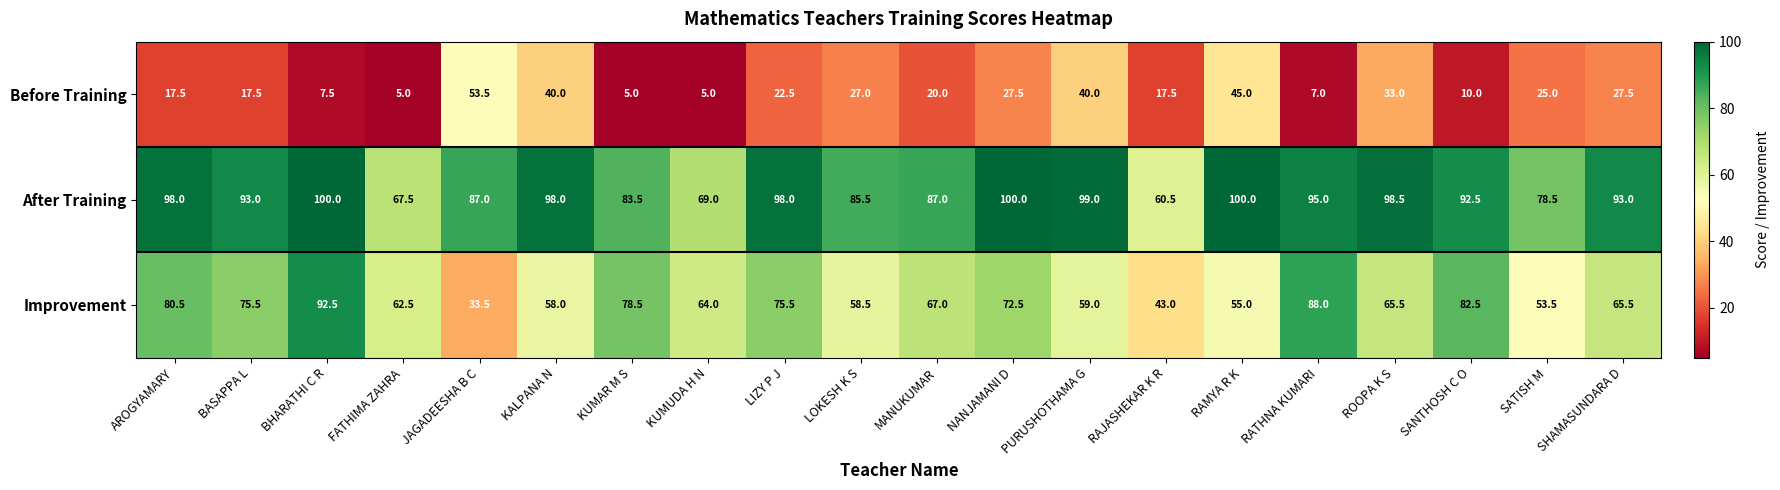

What is the total value across all series at MANUKUMAR?

174.0